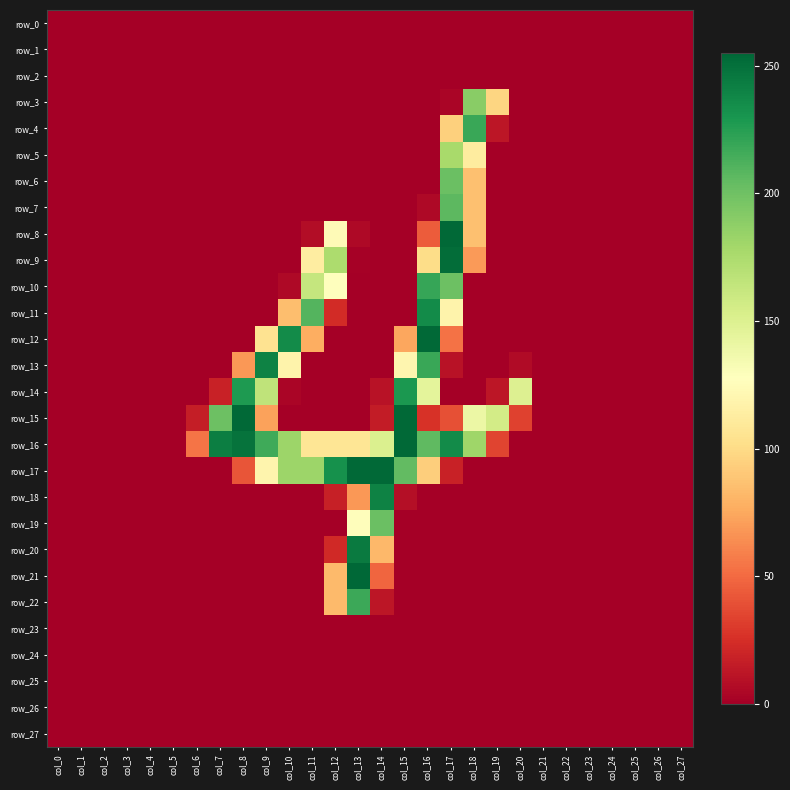

List the labels in order of row_2 value, smallest first.

col_0, col_1, col_2, col_3, col_4, col_5, col_6, col_7, col_8, col_9, col_10, col_11, col_12, col_13, col_14, col_15, col_16, col_17, col_18, col_19, col_20, col_21, col_22, col_23, col_24, col_25, col_26, col_27